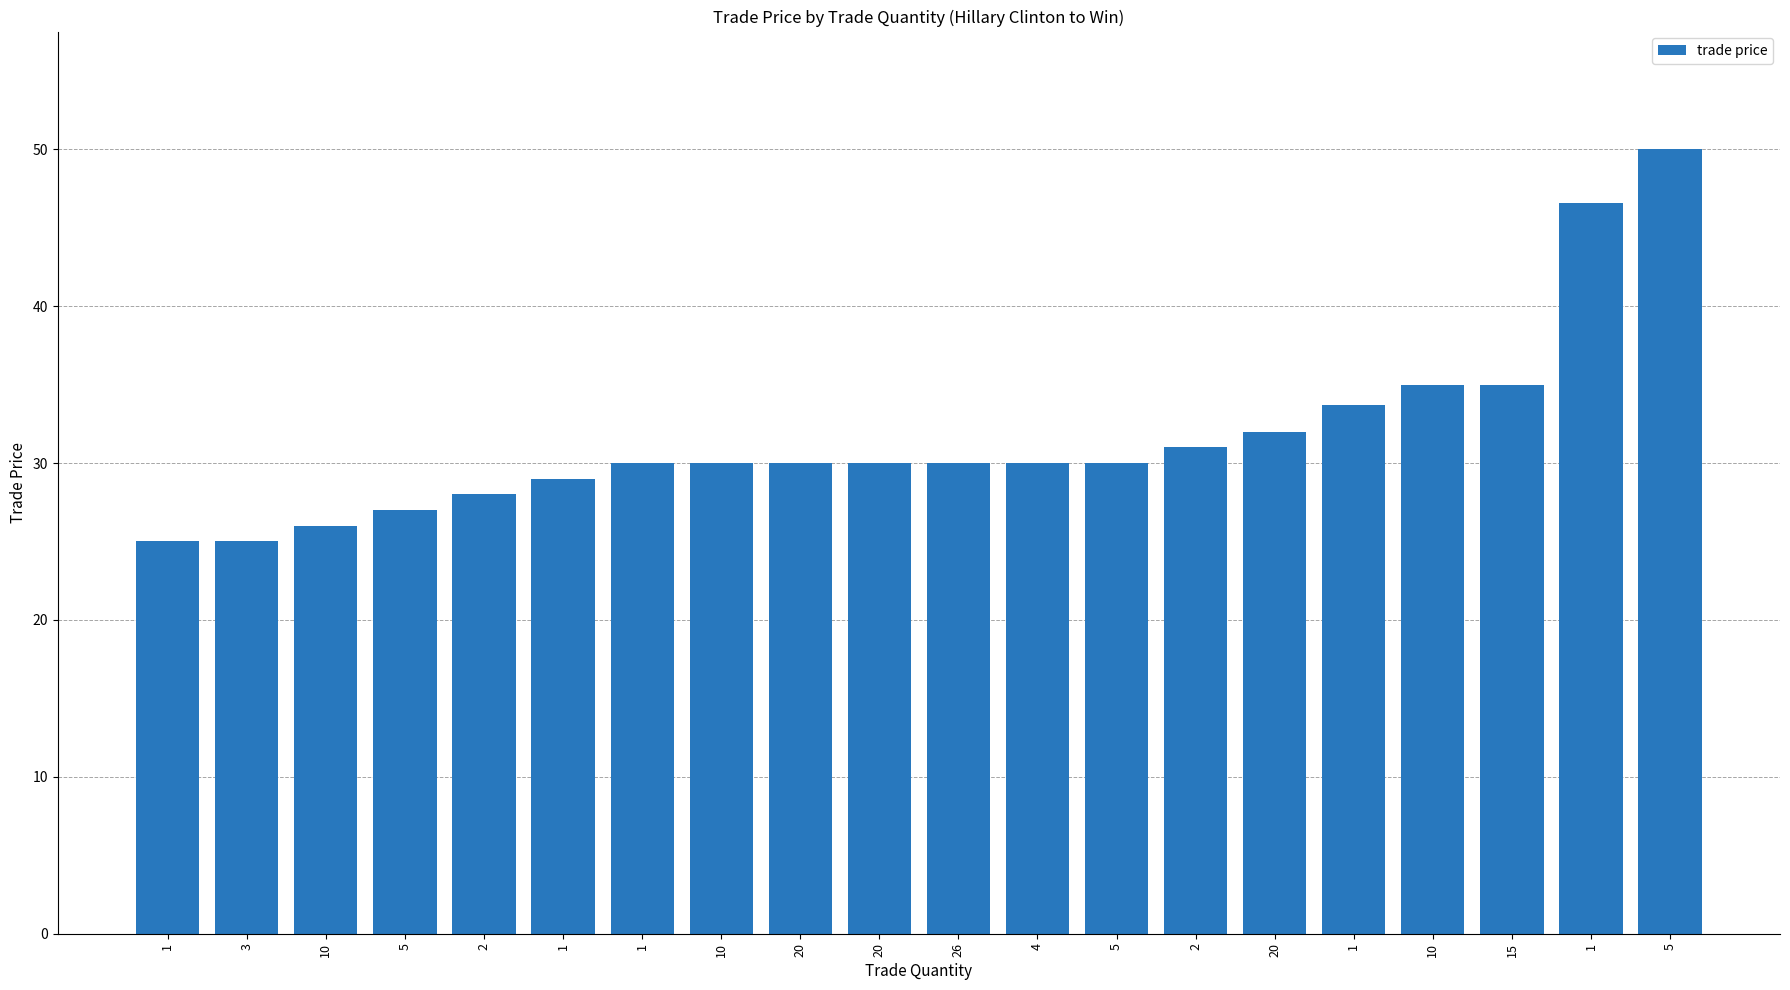

Which category has the lowest value across all series?

1